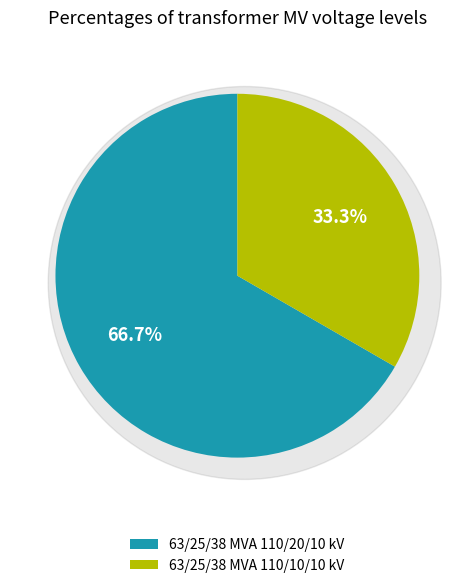

Combined, do 63/25/38 MVA 110/10/10 kV and 63/25/38 MVA 110/20/10 kV account for over 50%?

Yes